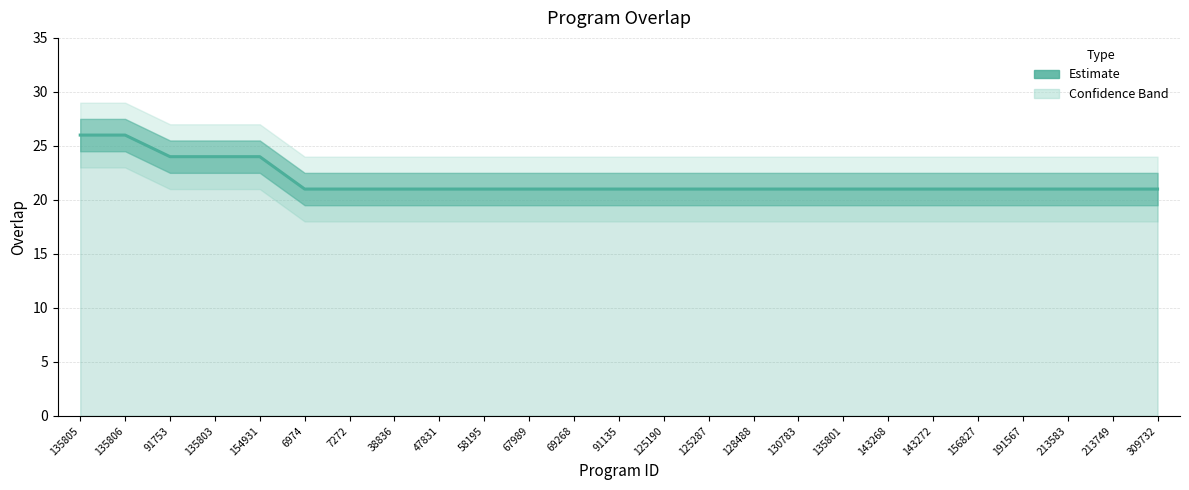

What is the greatest value displayed?

26